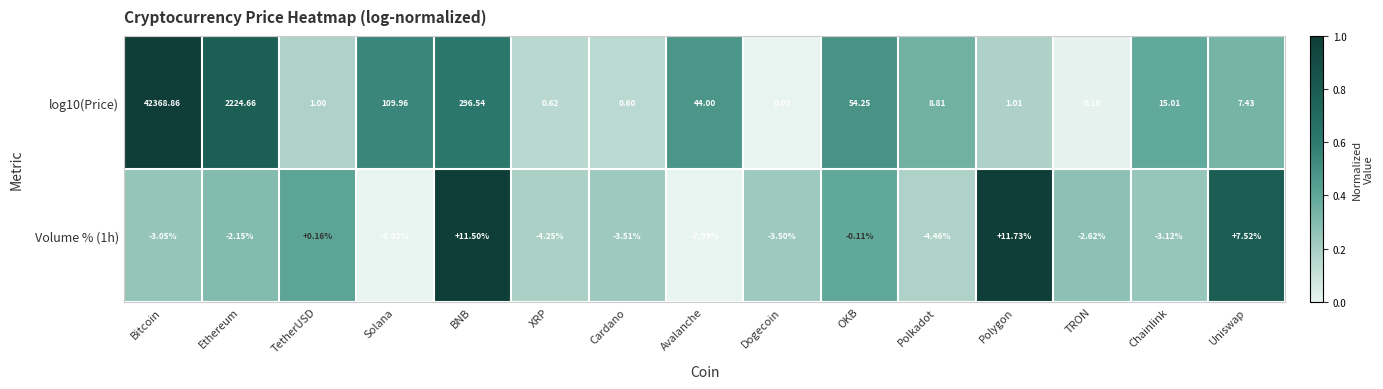

List the labels in order of log10(Price) value, smallest first.

Dogecoin, TRON, Cardano, XRP, TetherUSD, Polygon, Uniswap, Polkadot, Chainlink, Avalanche, OKB, Solana, BNB, Ethereum, Bitcoin